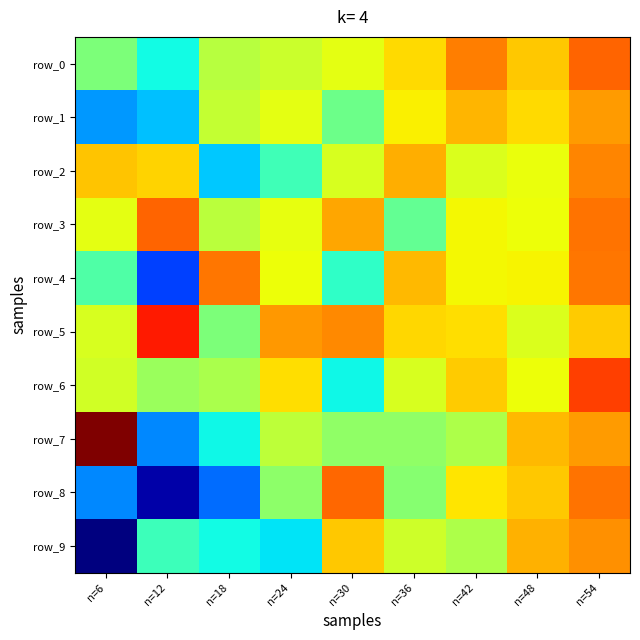

At which category is the sum across all series the highest?

n=54